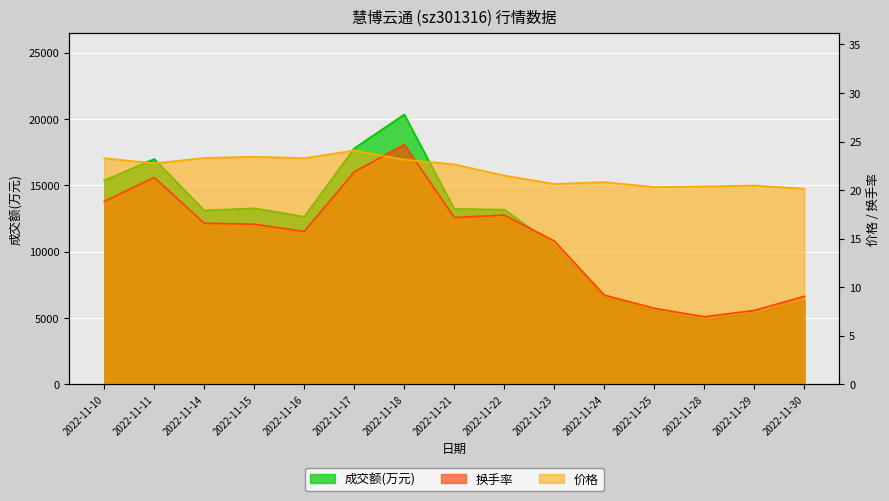

What is the lowest value of the 换手率 series?

7.0